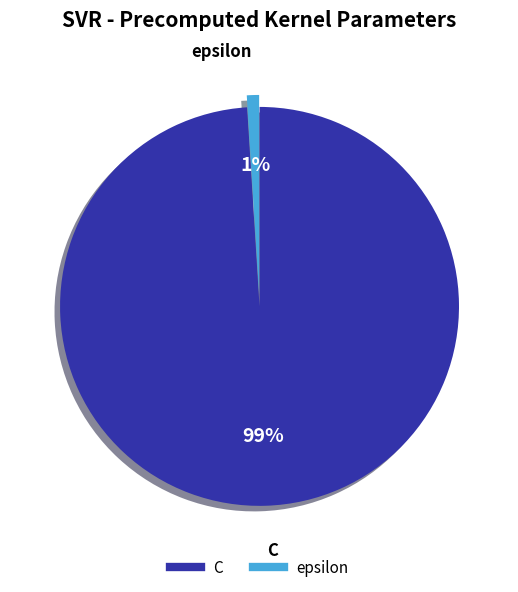

Which category has the smallest portion of the pie?

epsilon